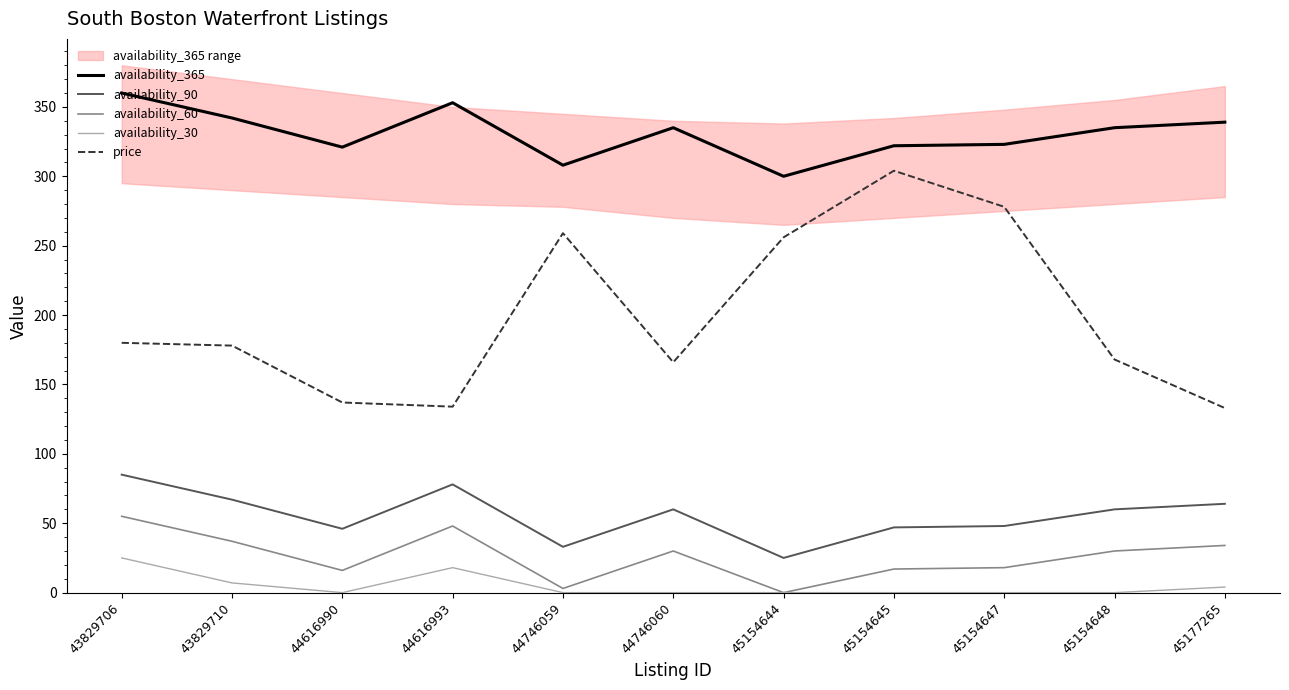

What is the difference between the maximum and second lowest values in the availability_30 series?

25